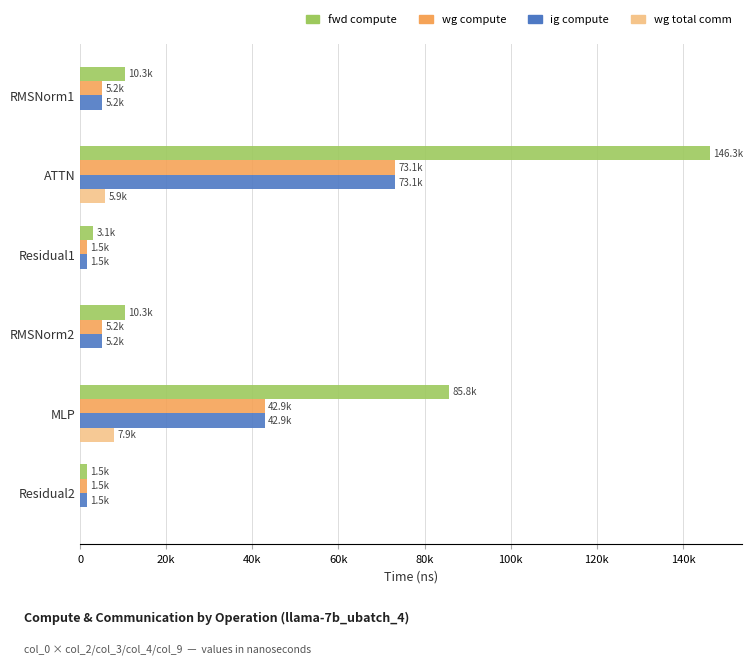

Rank the series by their maximum value, from lowest to highest.

wg total comm, wg compute, ig compute, fwd compute